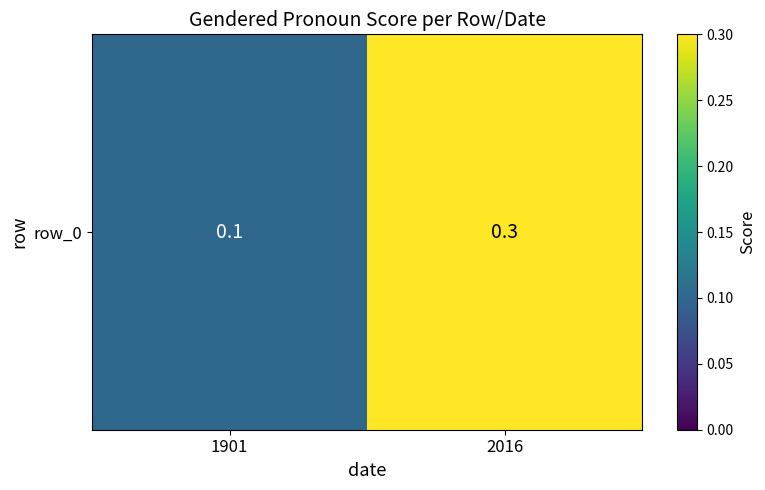

What is the average value?

0.2